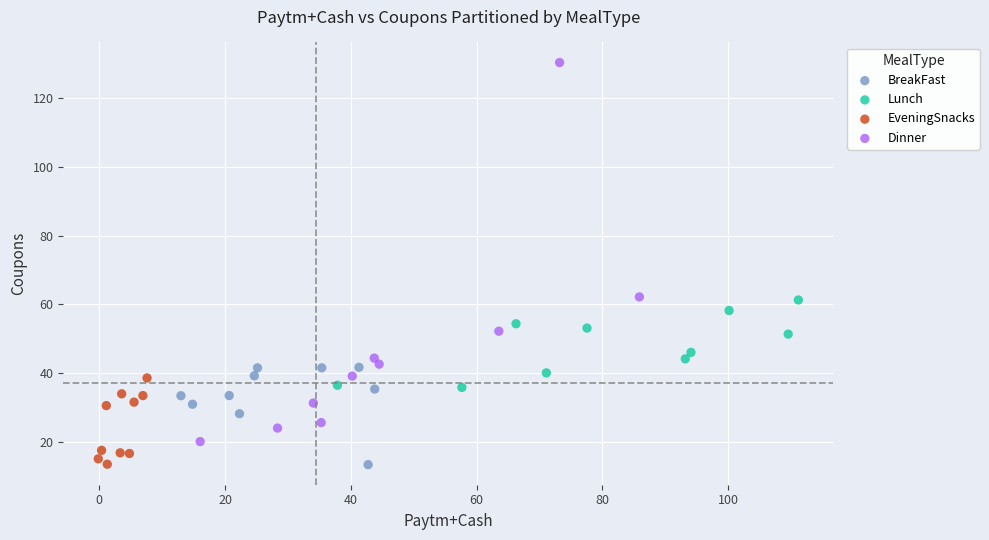

Which series has the largest Y range (max minus min)?

Dinner